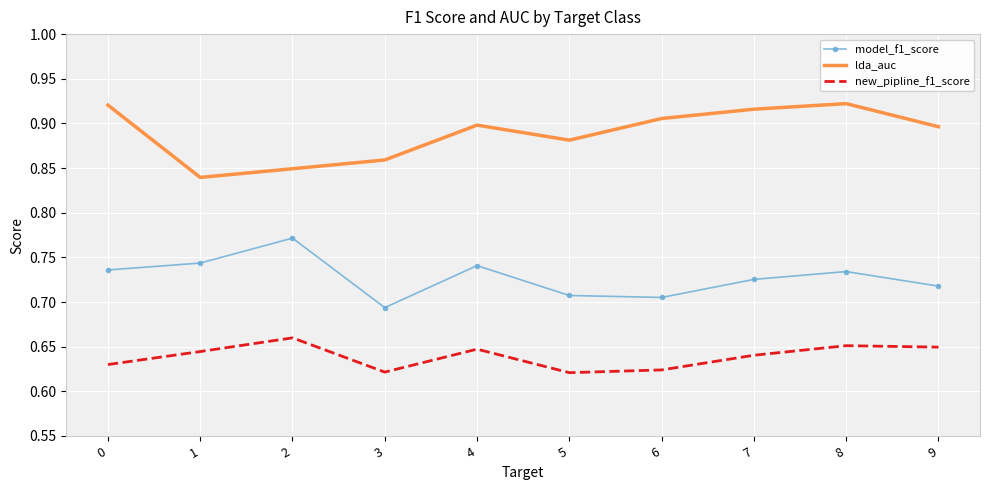

In new_pipline_f1_score, how many points are lower than both neighbors (excluding endpoints)?

2